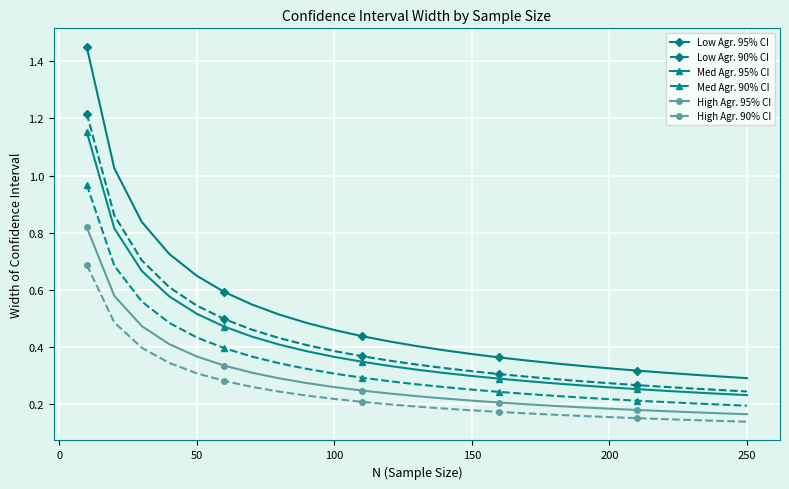

Which series has the largest range (max minus min)?

Low Agr. 95% CI